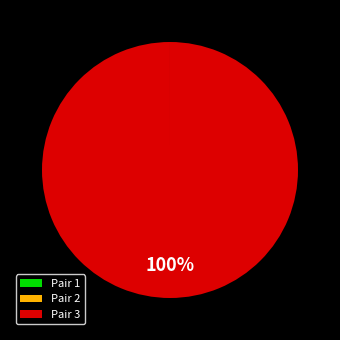

Which slice is the largest?

Pair 3